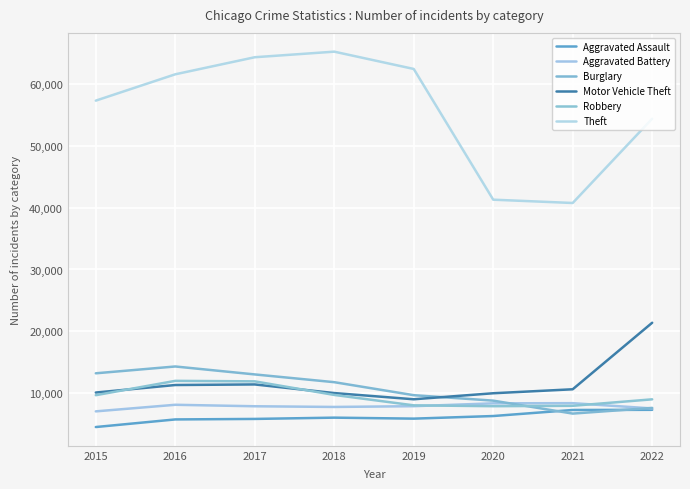

Which category has the lowest value across all series?

2015